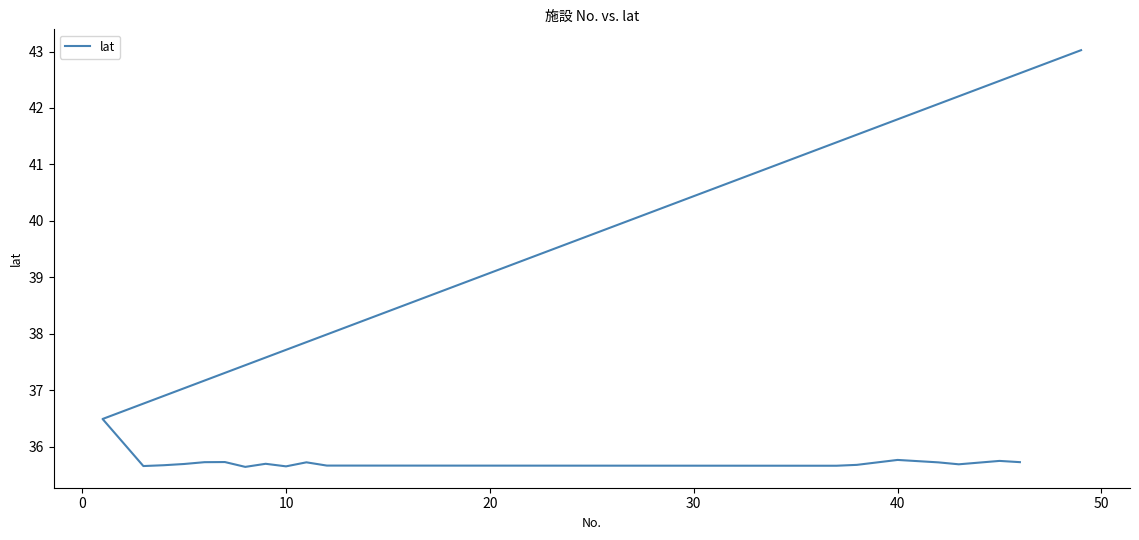

How many series are shown in this chart?

1